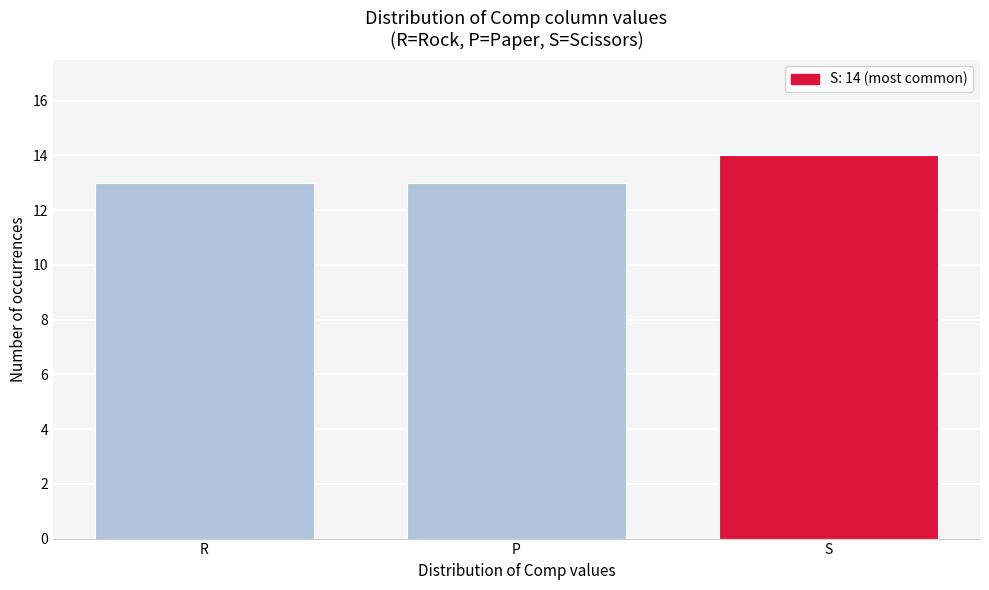

Reading right to left, extract all data points from this chart.

14	13	13